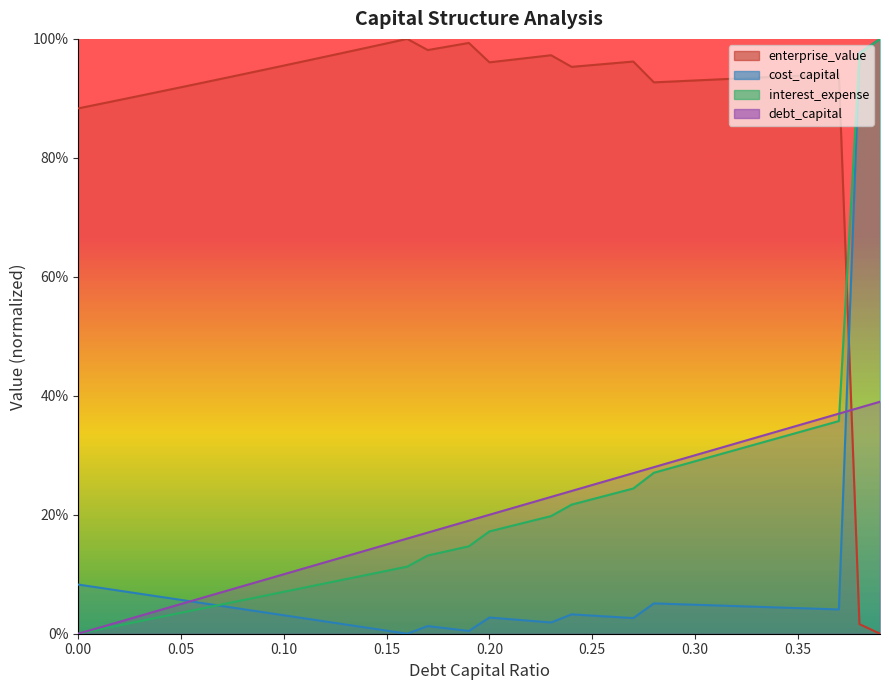

How many interior local peaks does the enterprise_value series have?

5